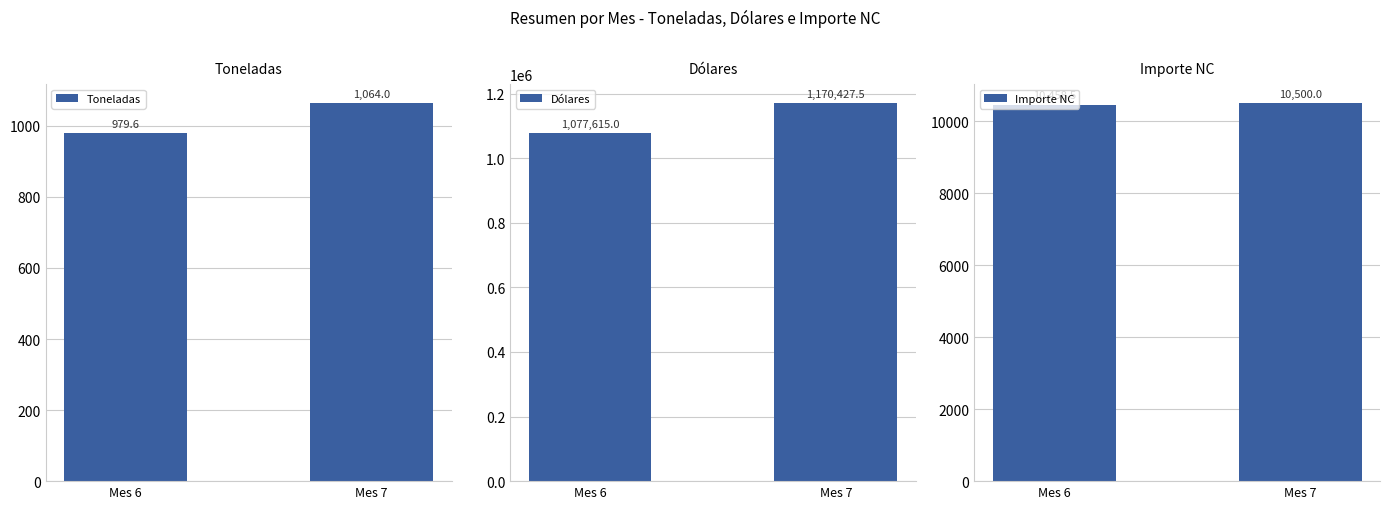

Rank the series by their maximum value, from highest to lowest.

Dólares, Importe NC, Toneladas